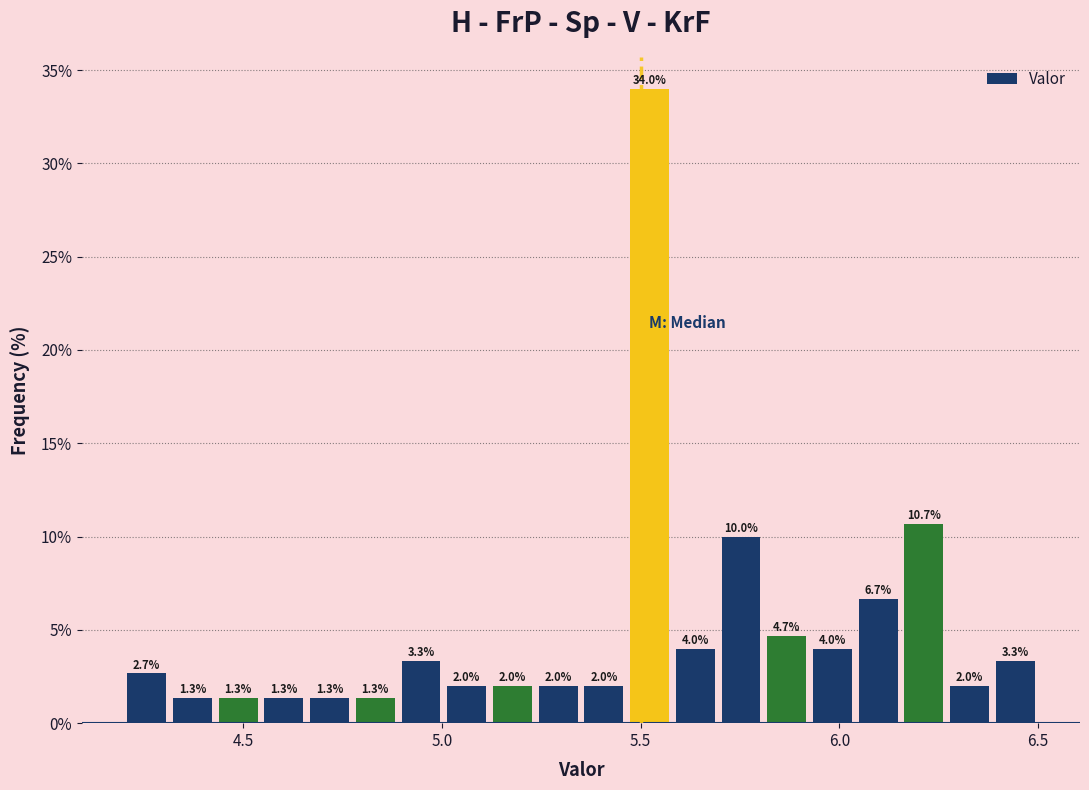

Around what value on the x-axis is the tallest bar? Give the approximate position of its centre, as read against the axis.

5.50